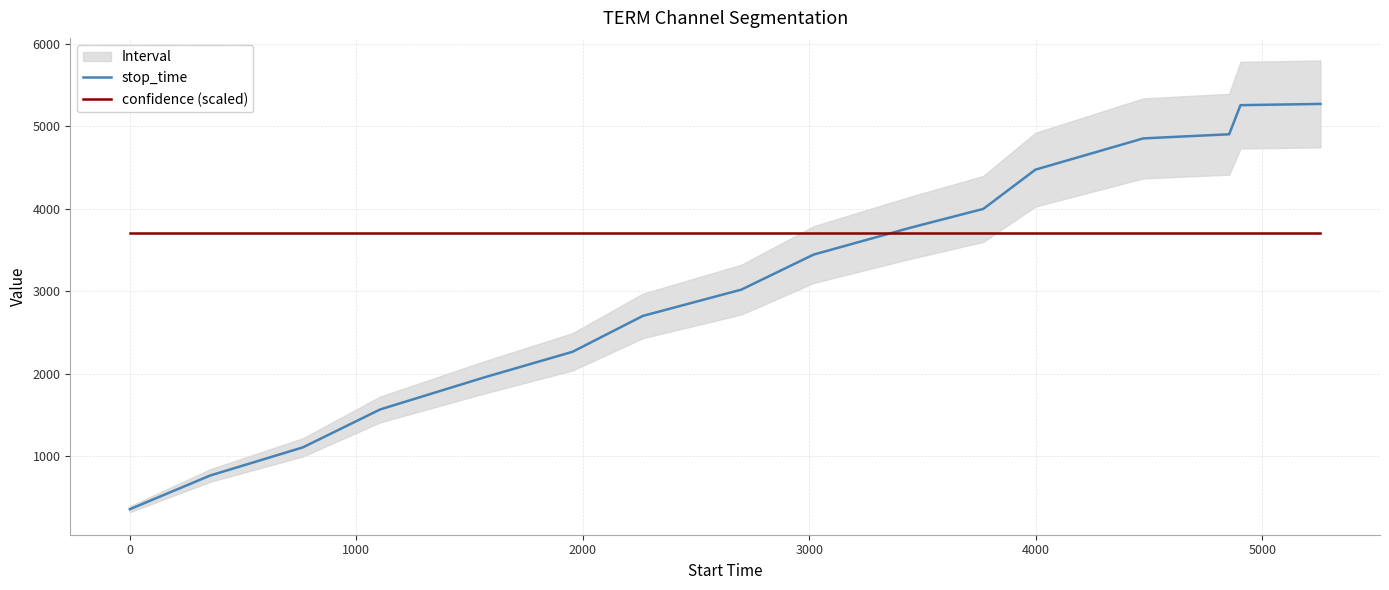

True or false: confidence (scaled) and stop_time cross at least once.

True